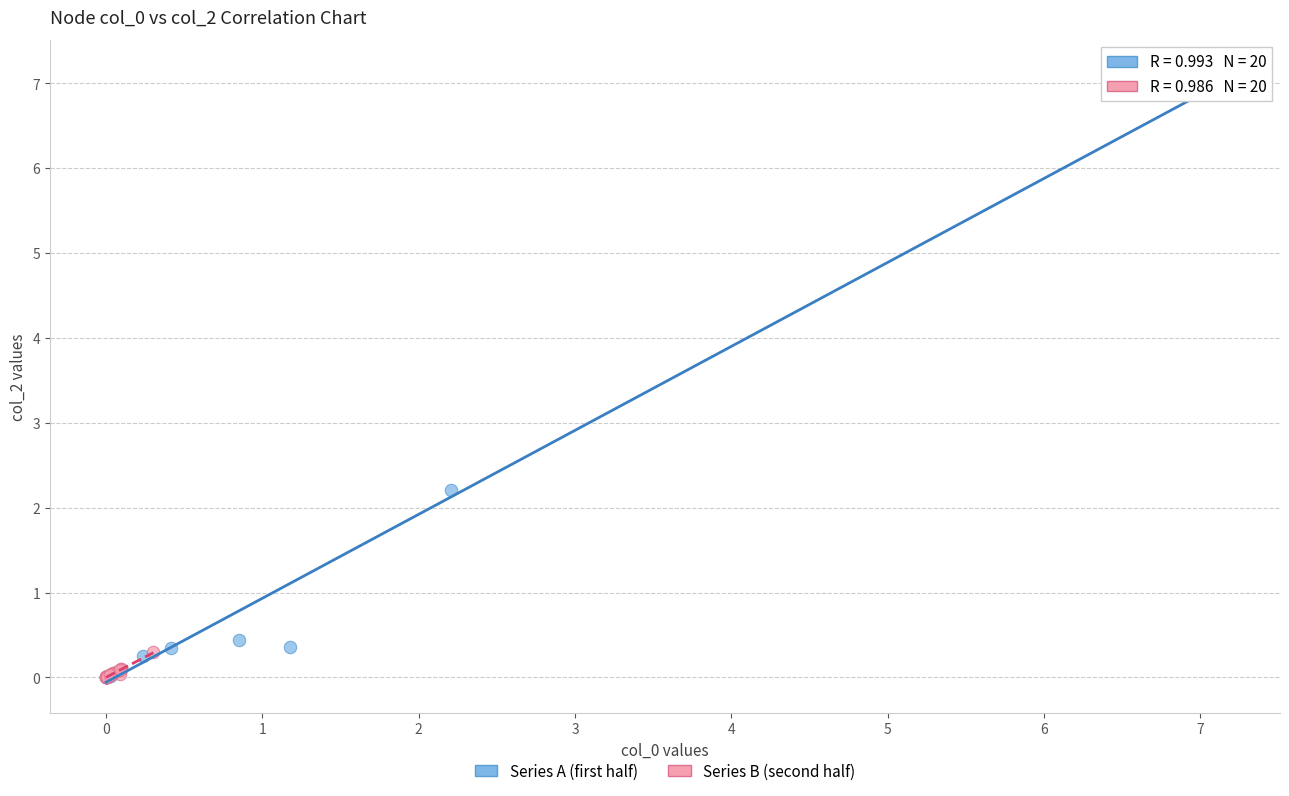

Which series contains the highest Y value?

Series A (first half)